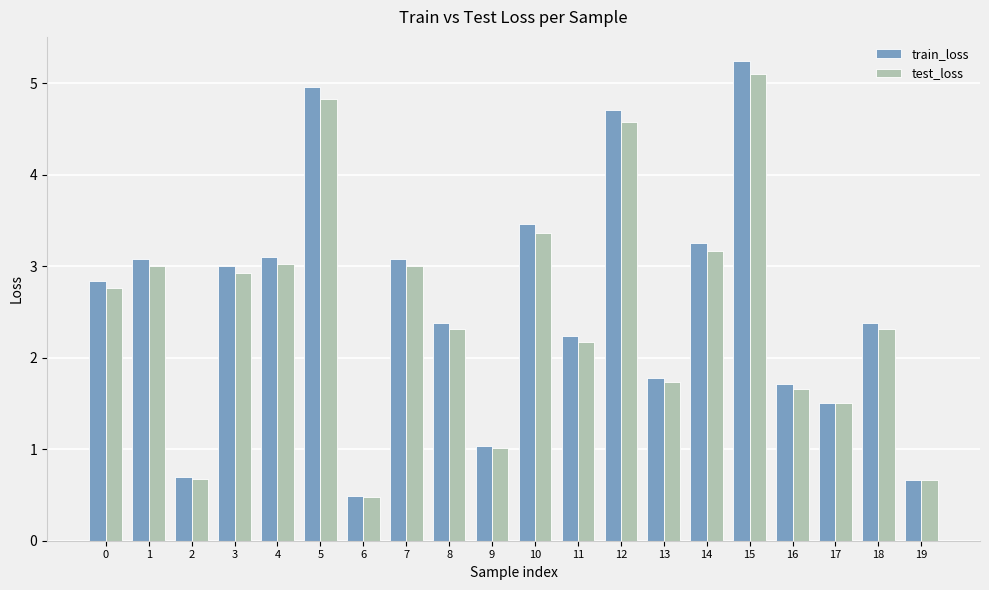

List the series in order of their peak value, lowest first.

test_loss, train_loss